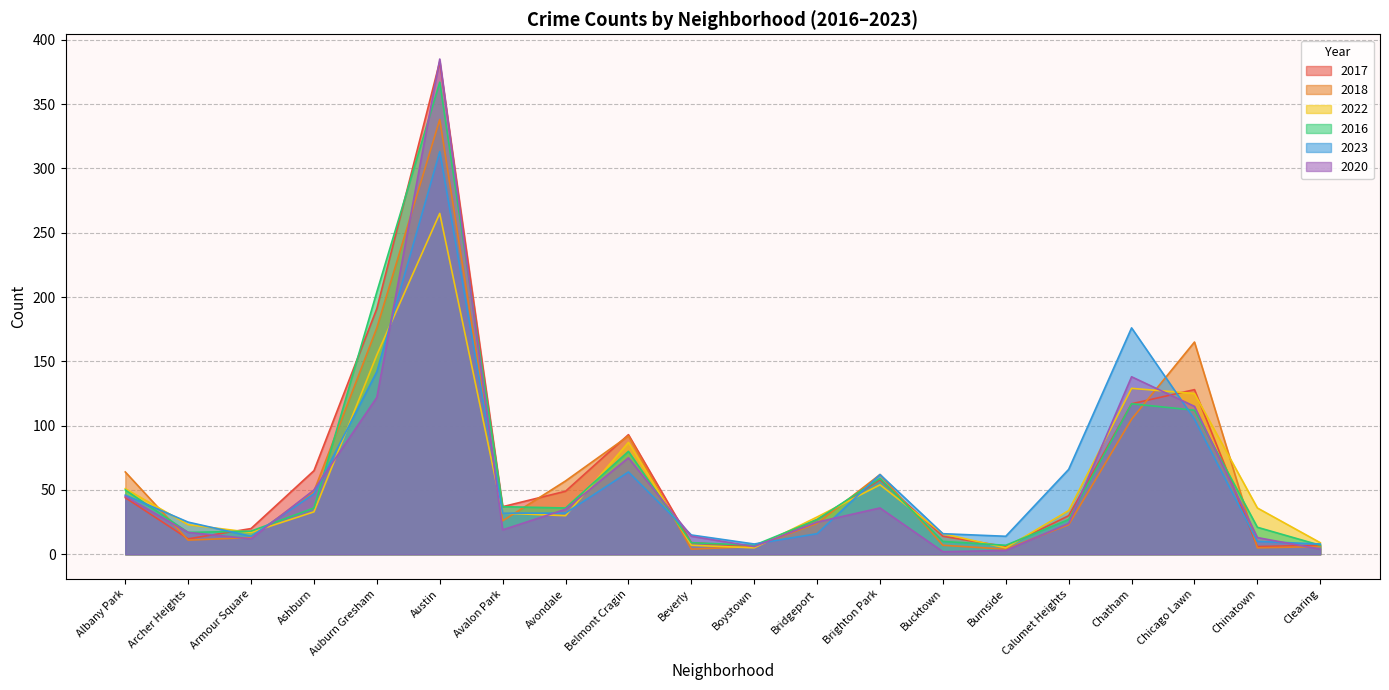

What is the average value of the 2018 series?

62